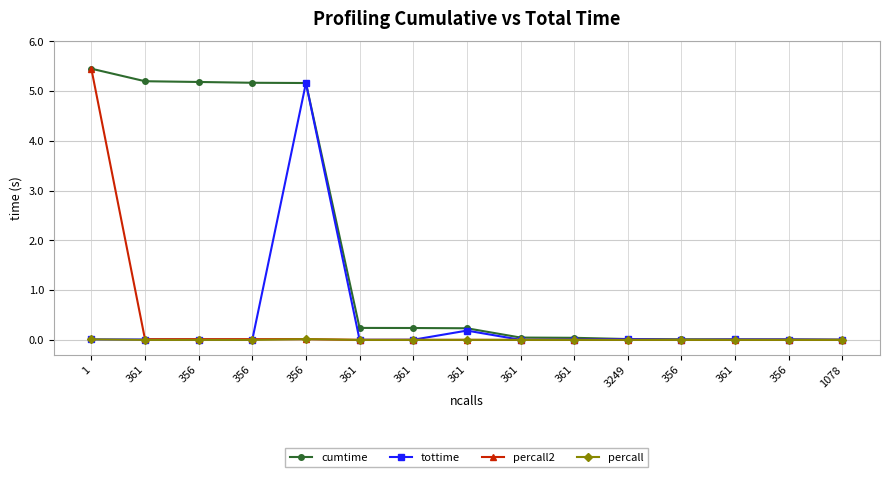

True or false: percall2 has more than 2 points higher than both neighbors.

False